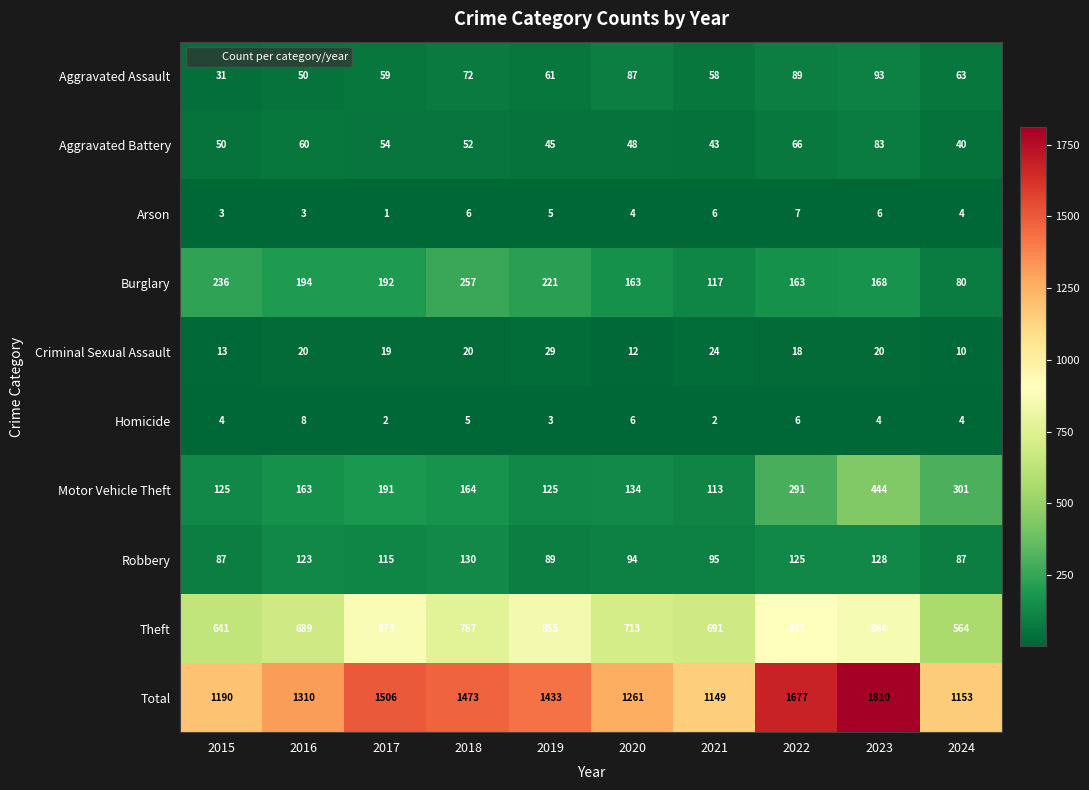

What is the lowest value of the Criminal Sexual Assault series?

10